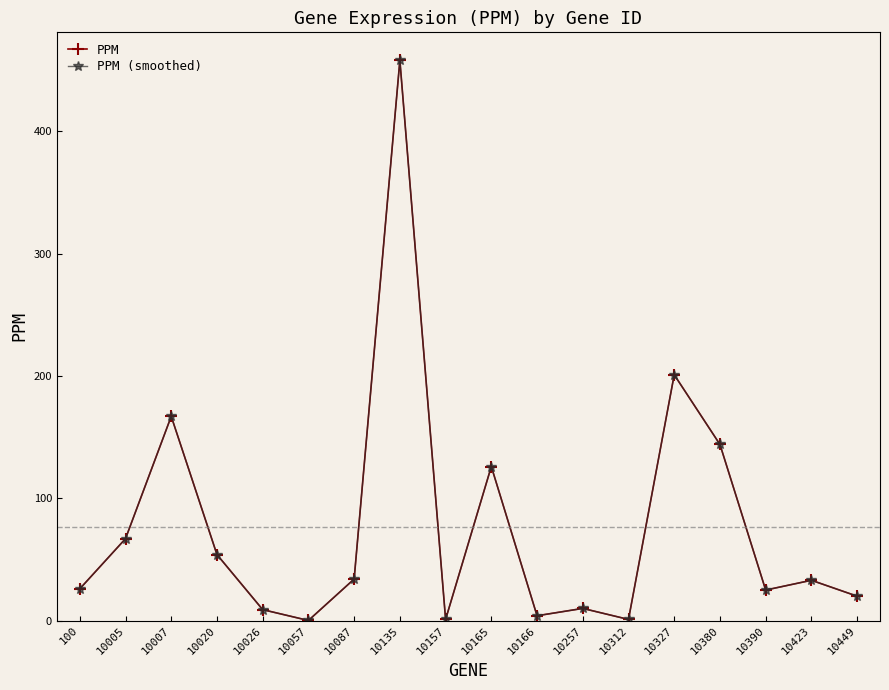

At which category does the chart reach its minimum across all series?

10057